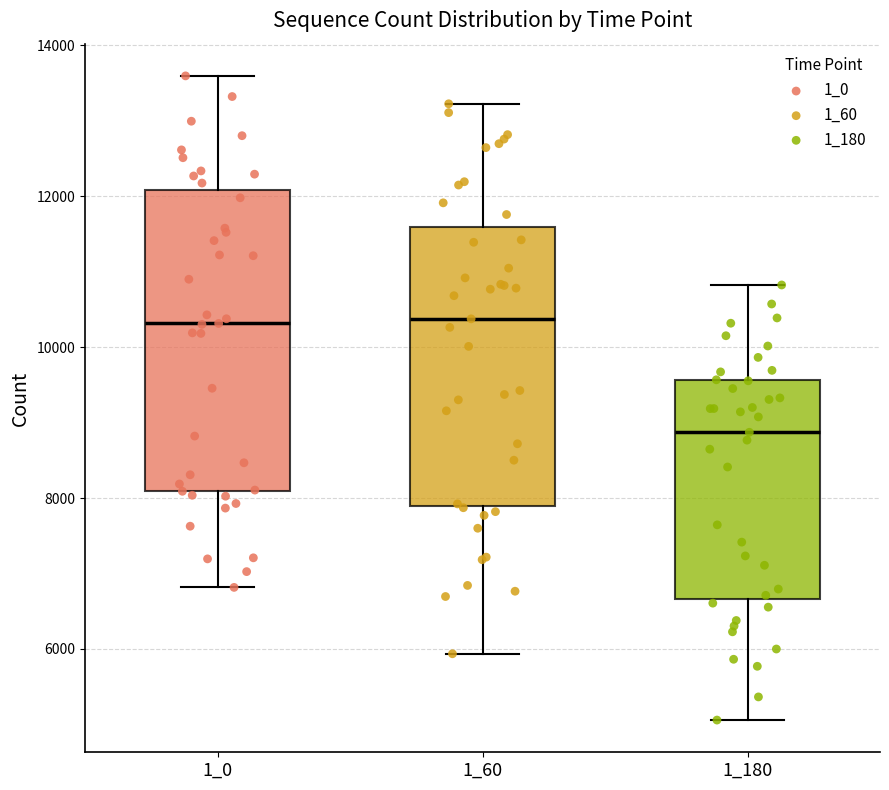

Reading left to right, transcribe this box plot: for each box, give where its median line is, the range the box spans, and where its two whiskers end, as read against the y-axis. The values are not printed on the chart, so give them approximately, as read against the axis.

1_0: median 10400, box 8000 to 12000, whiskers 6800 to 13600
1_60: median 10400, box 7800 to 11600, whiskers 6000 to 13200
1_180: median 8800, box 6600 to 9600, whiskers 5000 to 10800